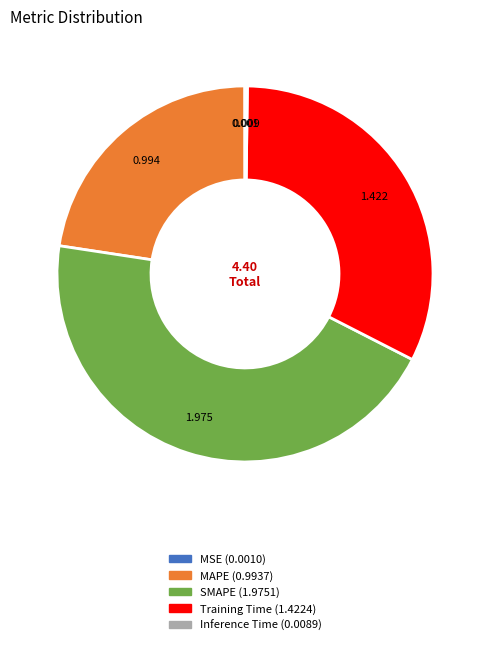

Is there any slice that represents more than half of the pie?

No